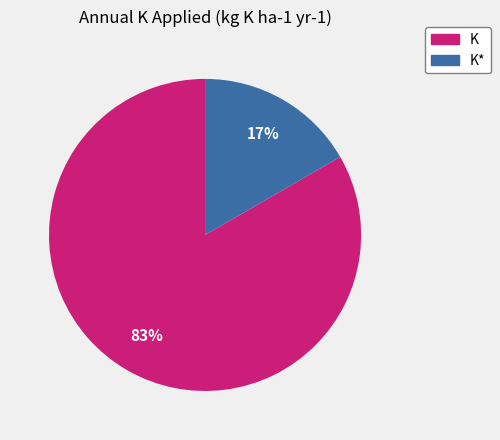

To the nearest percent, what percentage of the pie is K?

83%